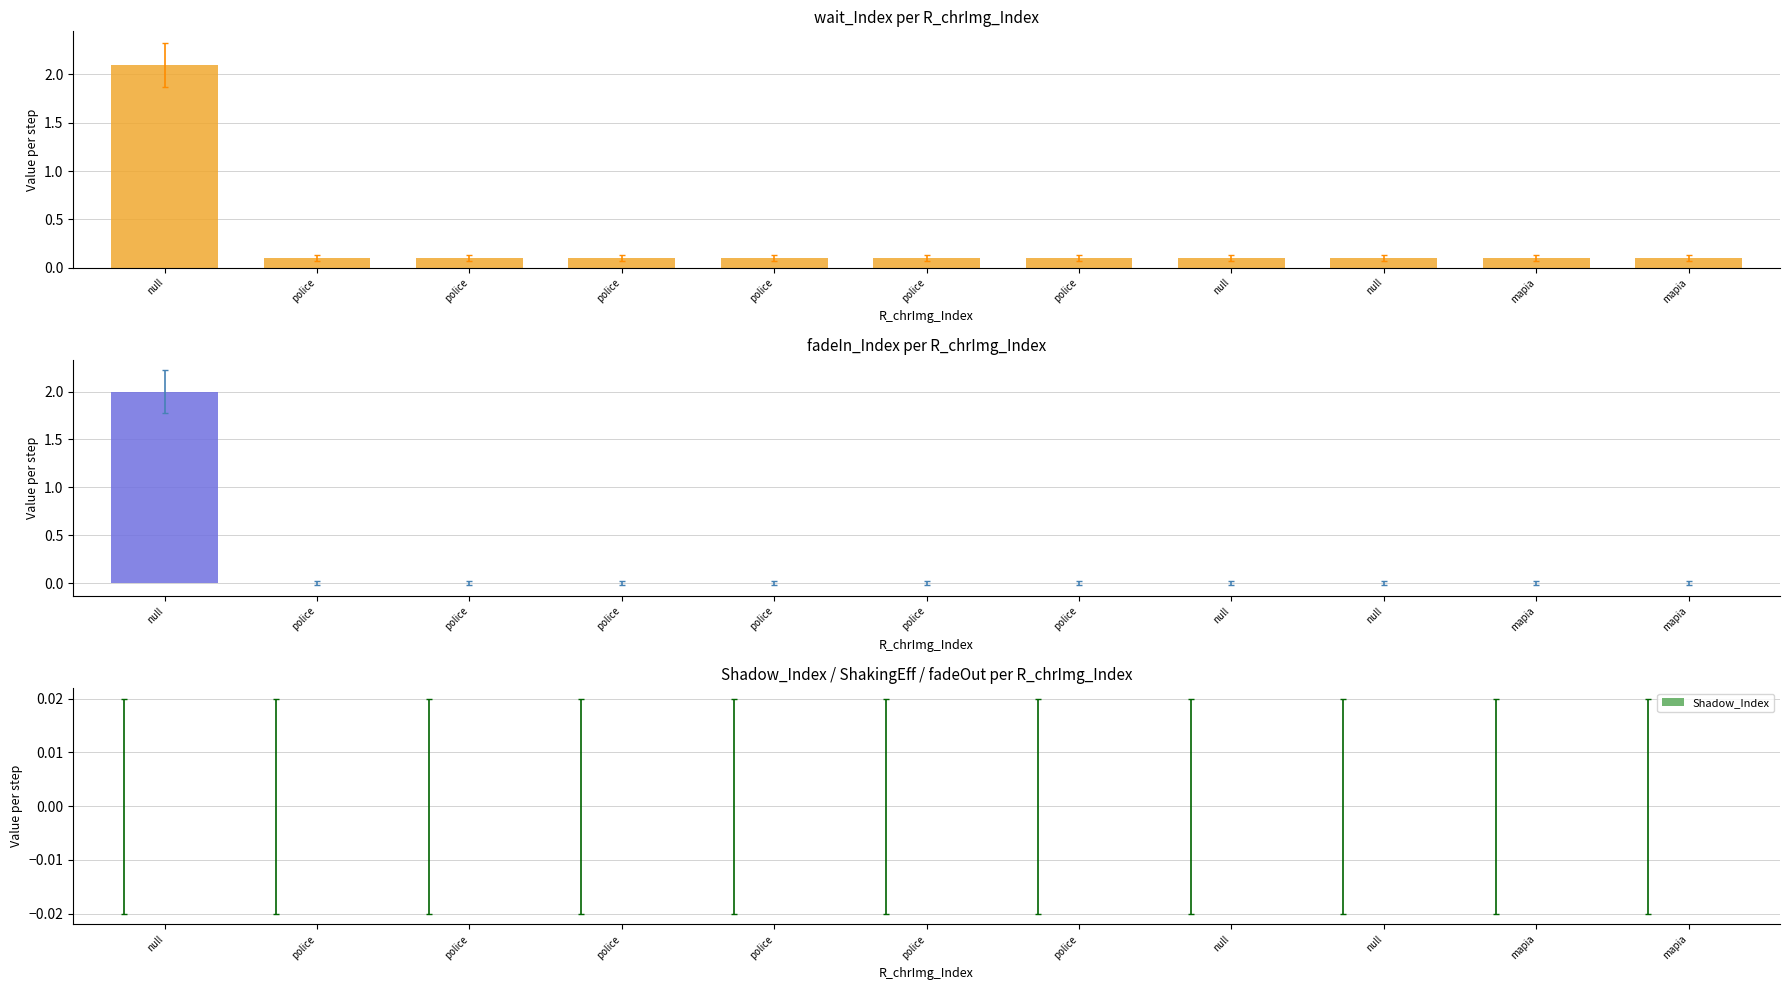

Are the bars grouped side by side (vs. stacked)?

Yes